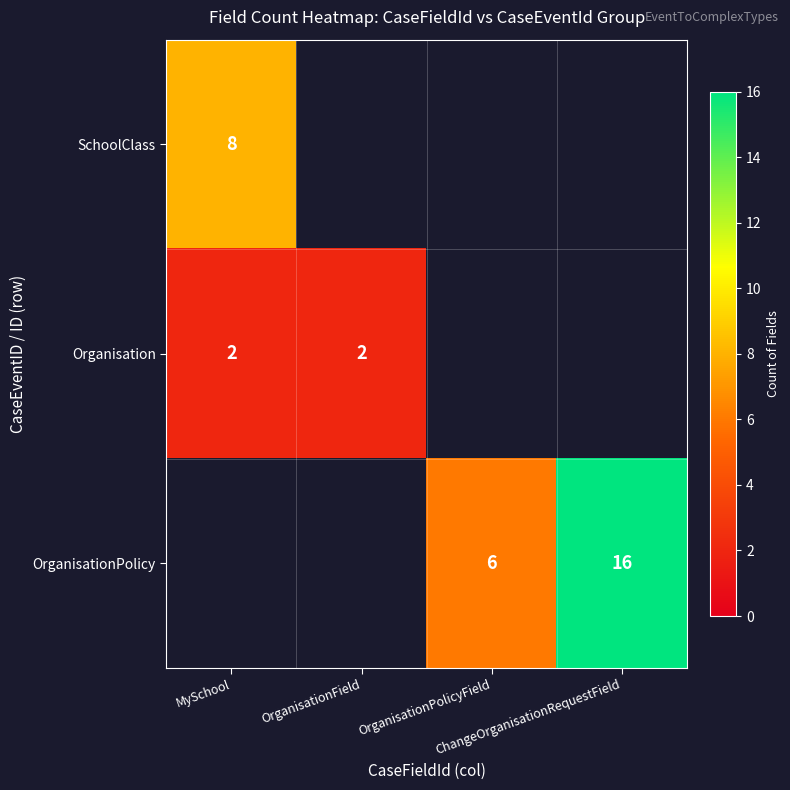

At which label is Organisation closest to 2?

MySchool